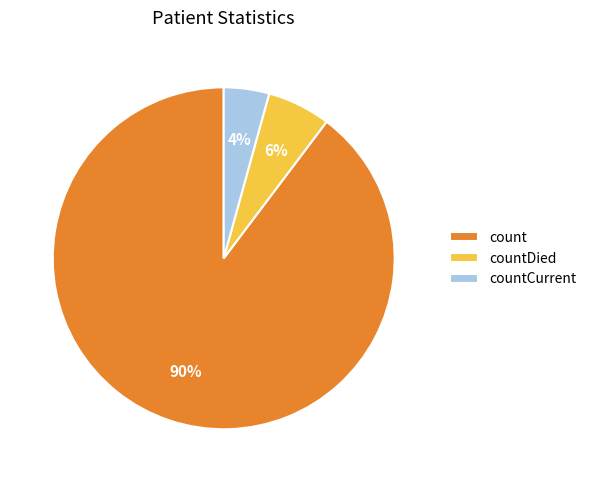

To the nearest percent, what is the average slice percentage?

33%